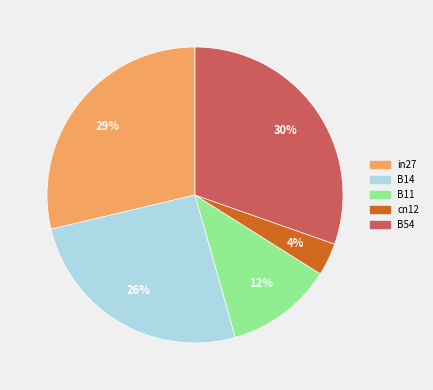

Combined, do cn12 and B54 account for over 50%?

No